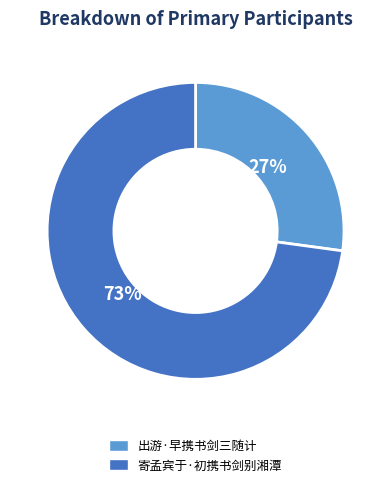

Which has a higher value, 寄孟宾于·初携书剑别湘潭 or 出游·早携书剑三随计?

寄孟宾于·初携书剑别湘潭